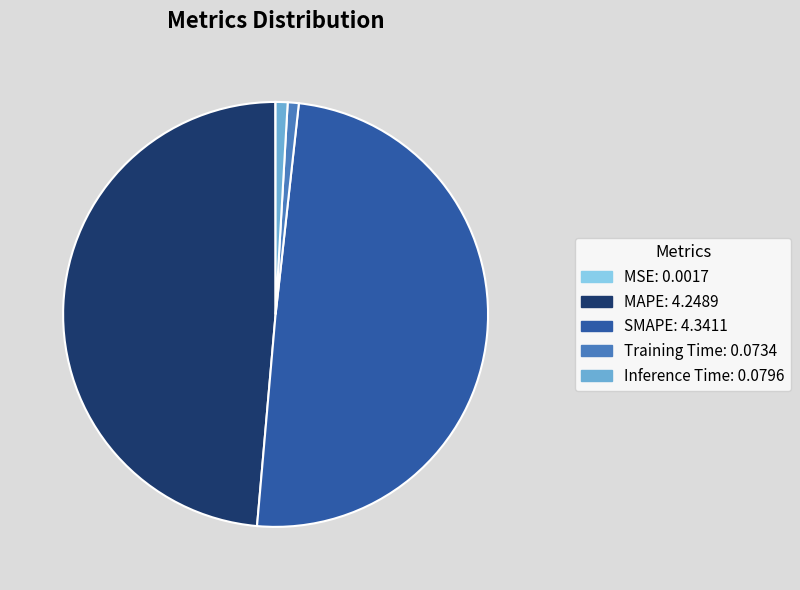

Is Training Time the majority of the pie?

No